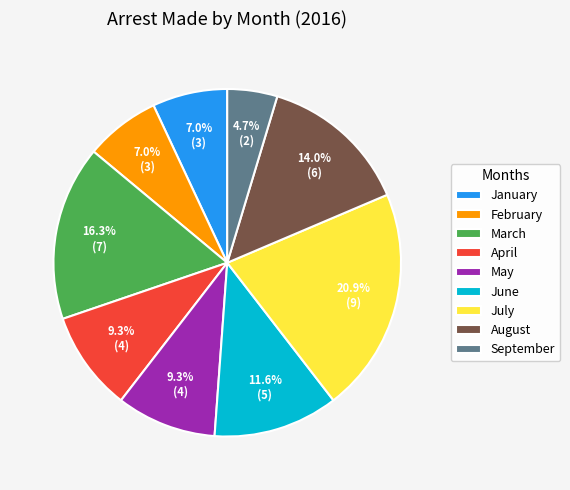

Between April and March, which is larger?

March